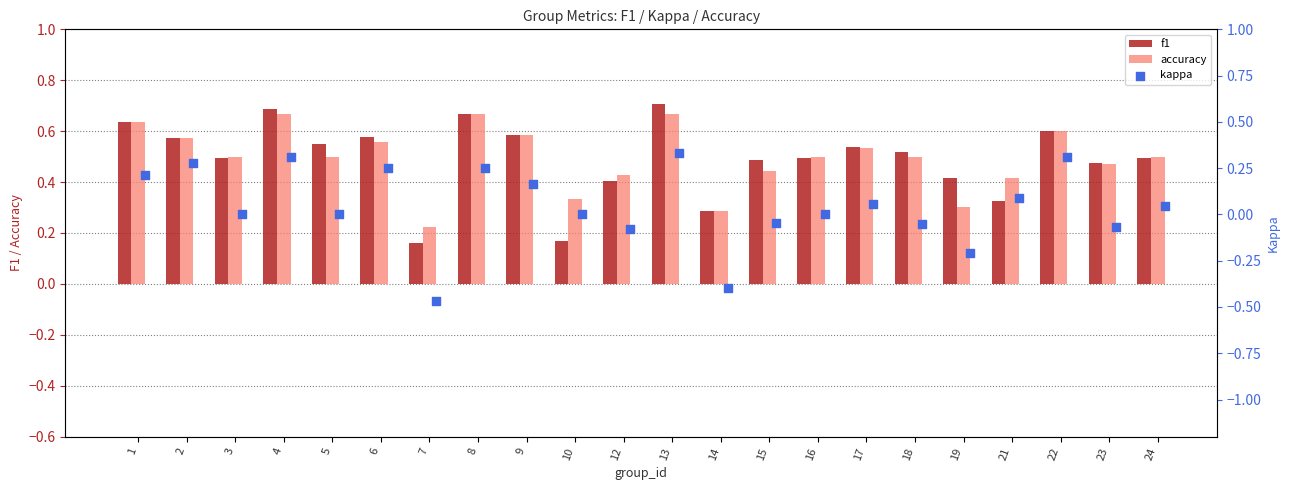

At how many categories does at least one series exceed 0?

22